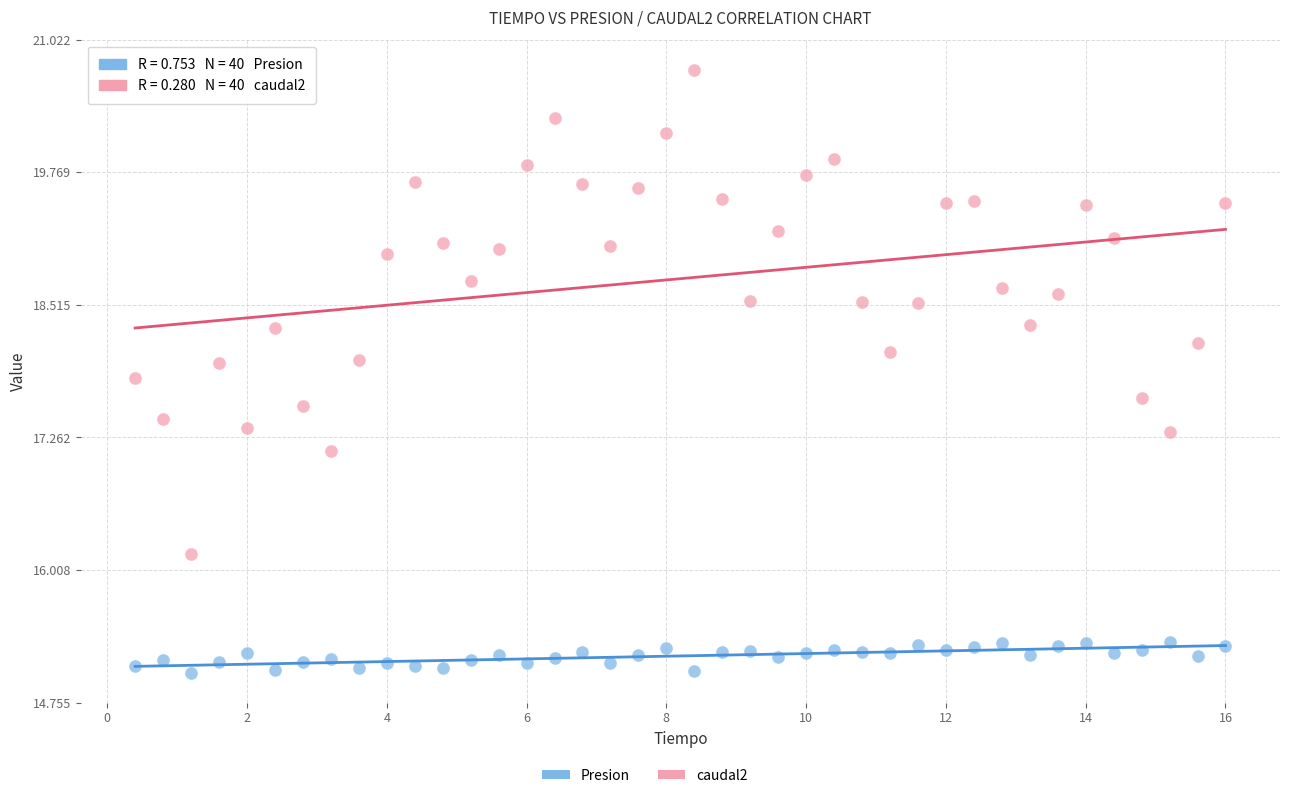

What is the X range (max minus min) for the scatter plot?

15.6